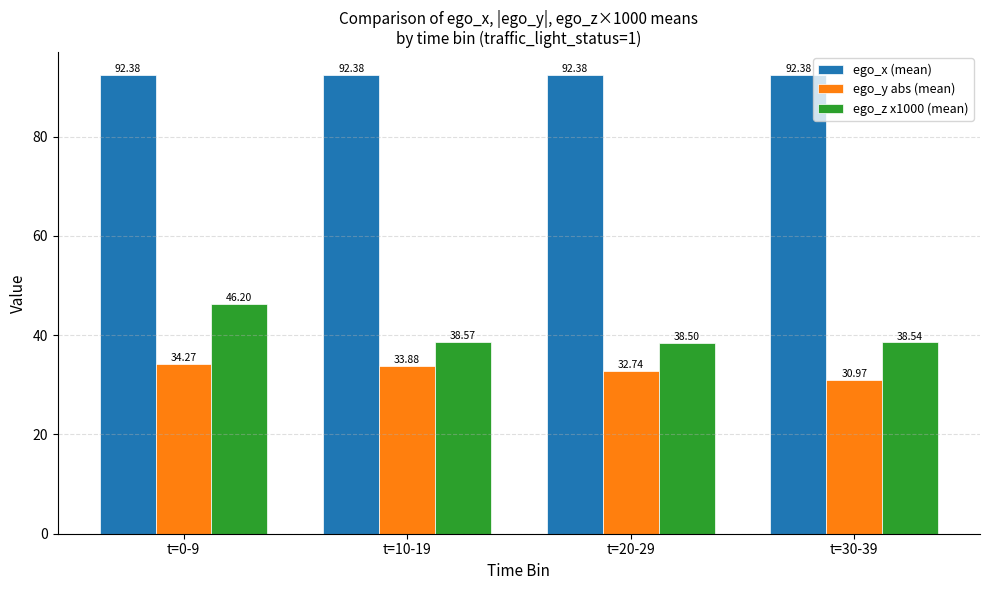

True or false: ego_z x1000 (mean) has a value of 64.2 at t=0-9.

False